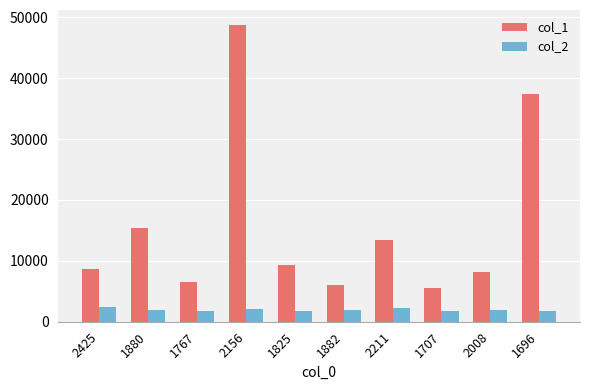

What is the label of the 2nd bar from the left?

1880